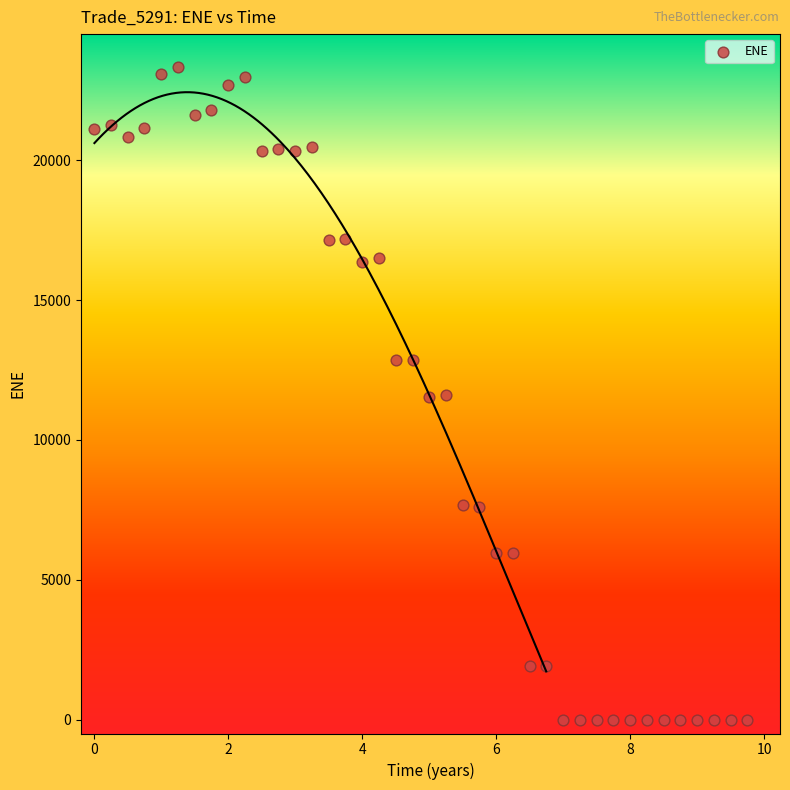

What is the range of X values (max minus min)?

9.7